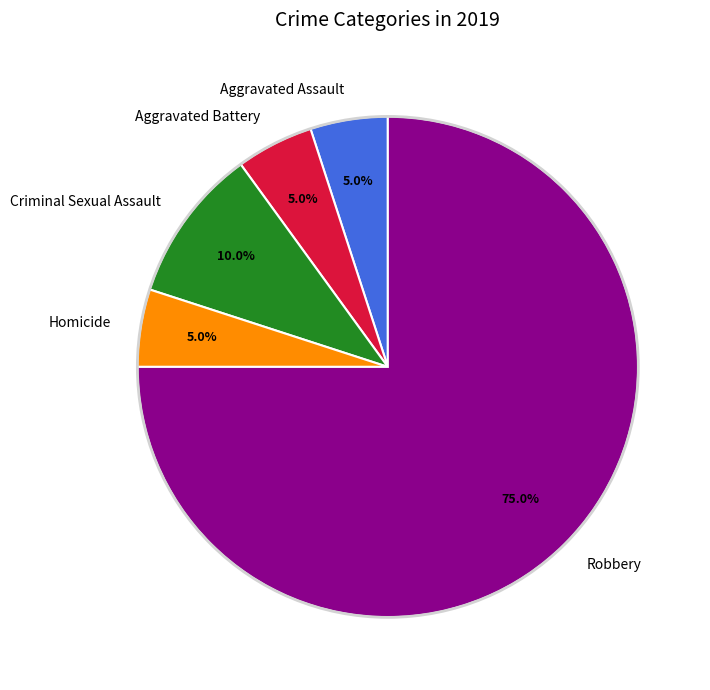

Which slice is the largest?

Robbery